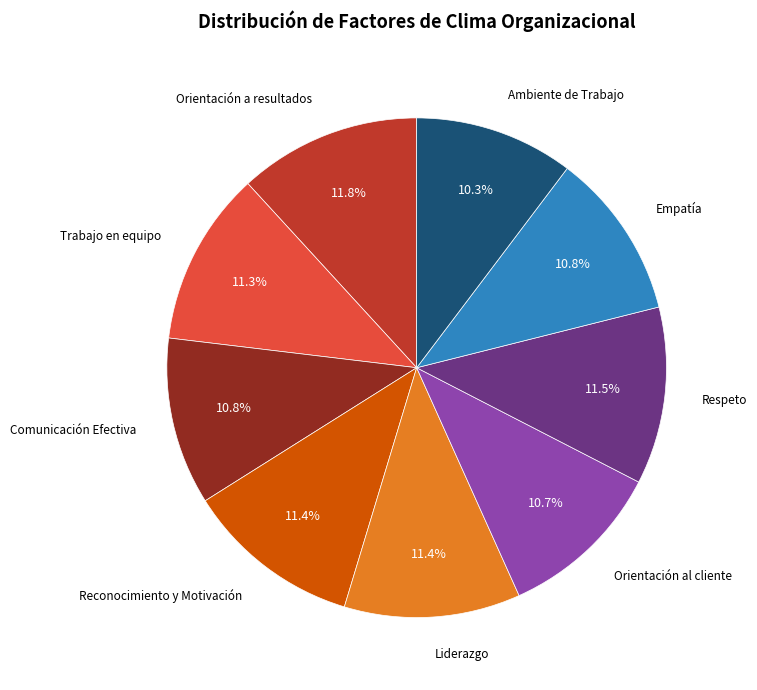

Does any single category account for the majority?

No